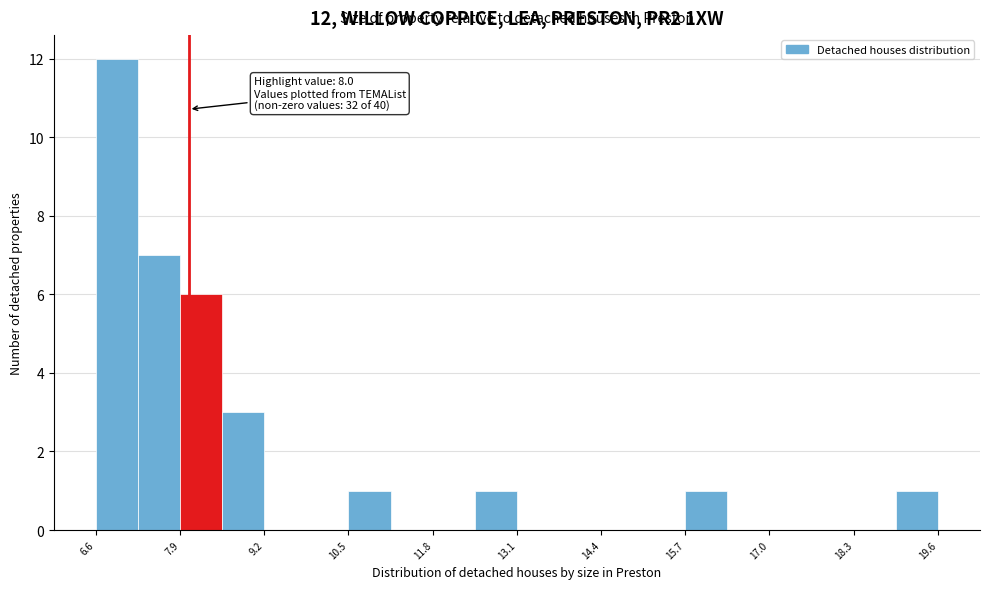

Around what value on the x-axis is the tallest bar? Give the approximate position of its centre, as read against the axis.

6.8